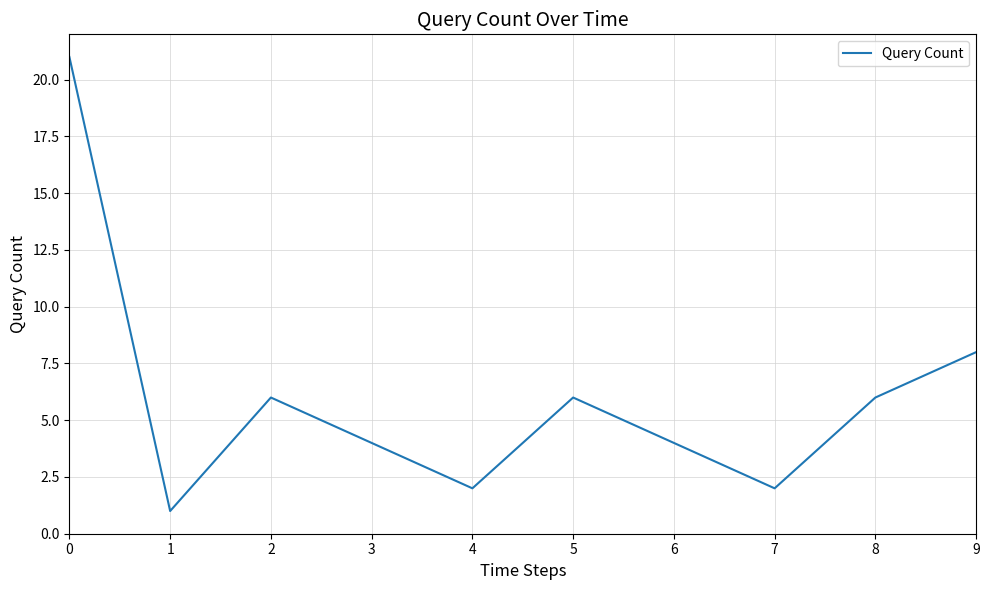

What is the ratio of the value at 1 to the value at 8?

0.2